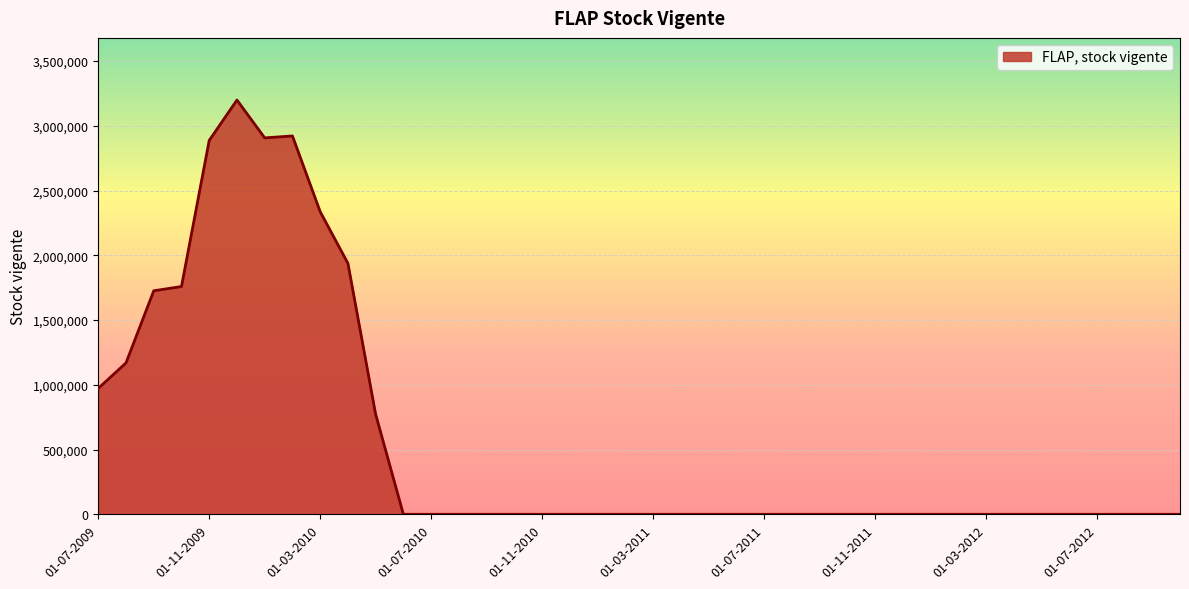

What is the greatest value displayed?

3198606